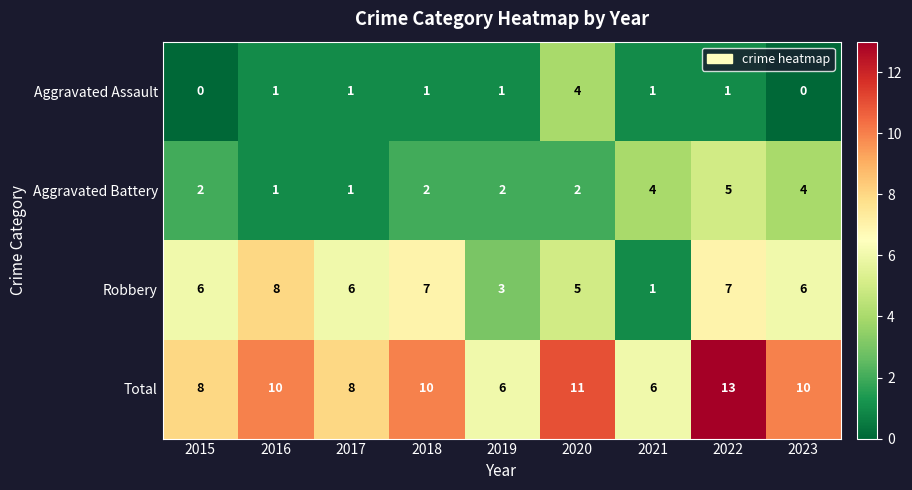

Which category has the highest value across all series?

2022